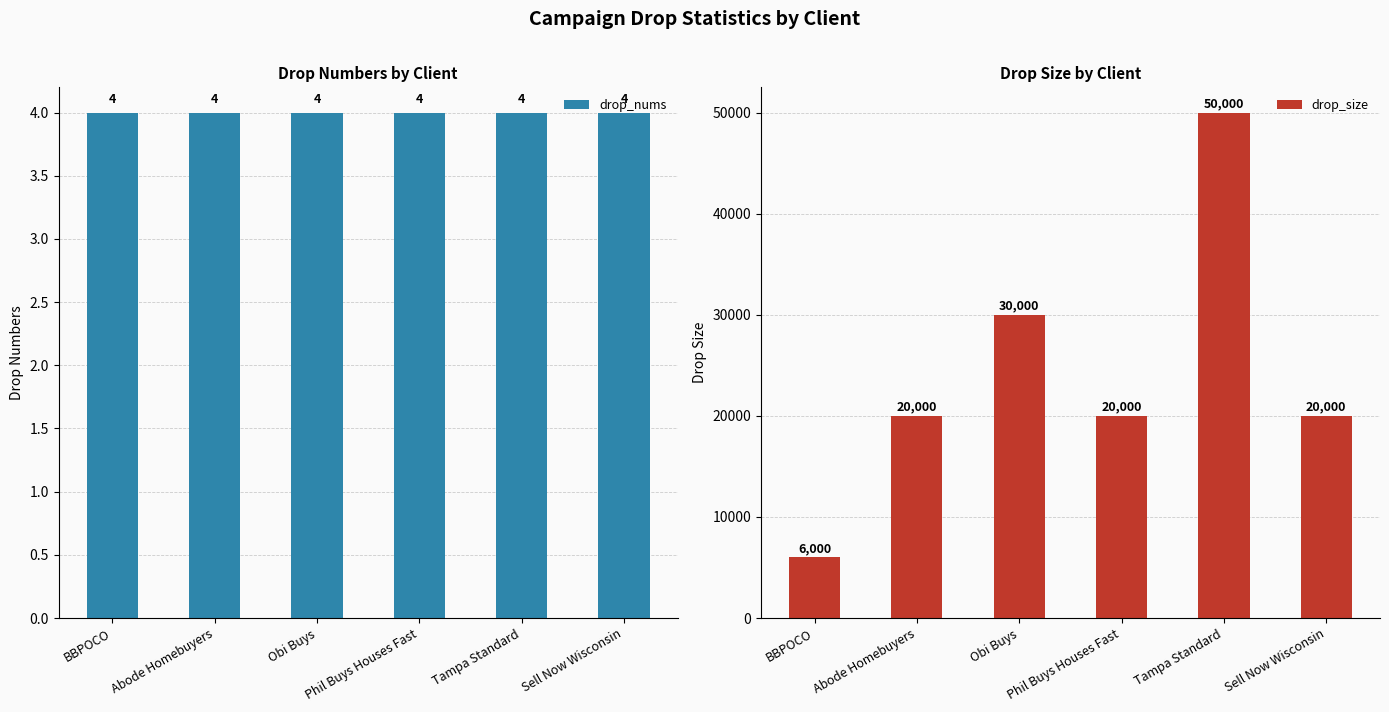

What is the approximate value of drop_nums at BBPOCO?

4